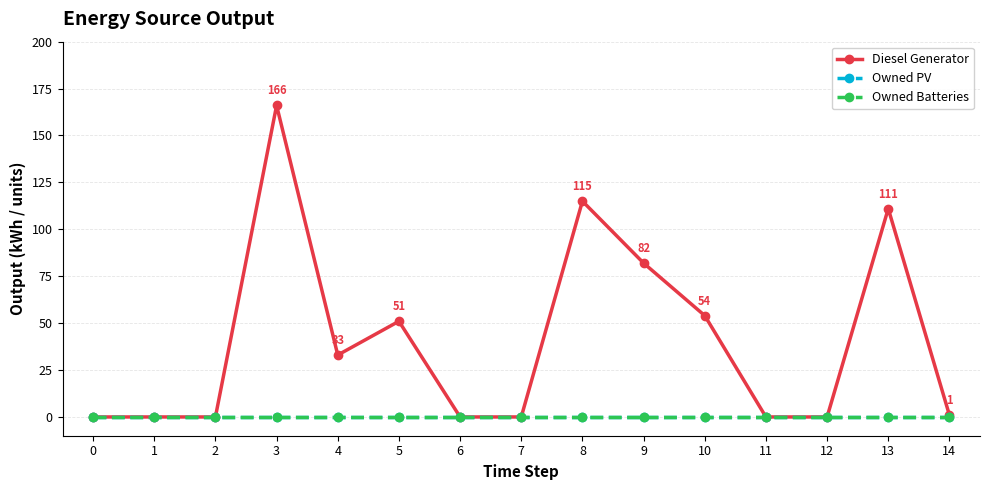

Rank the series by their maximum value, from lowest to highest.

Owned PV, Owned Batteries, Diesel Generator